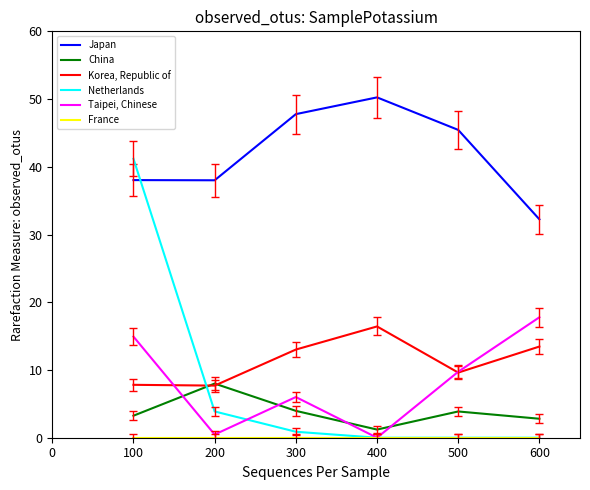

True or false: Korea, Republic of has a value of 16.4 at 400.

True